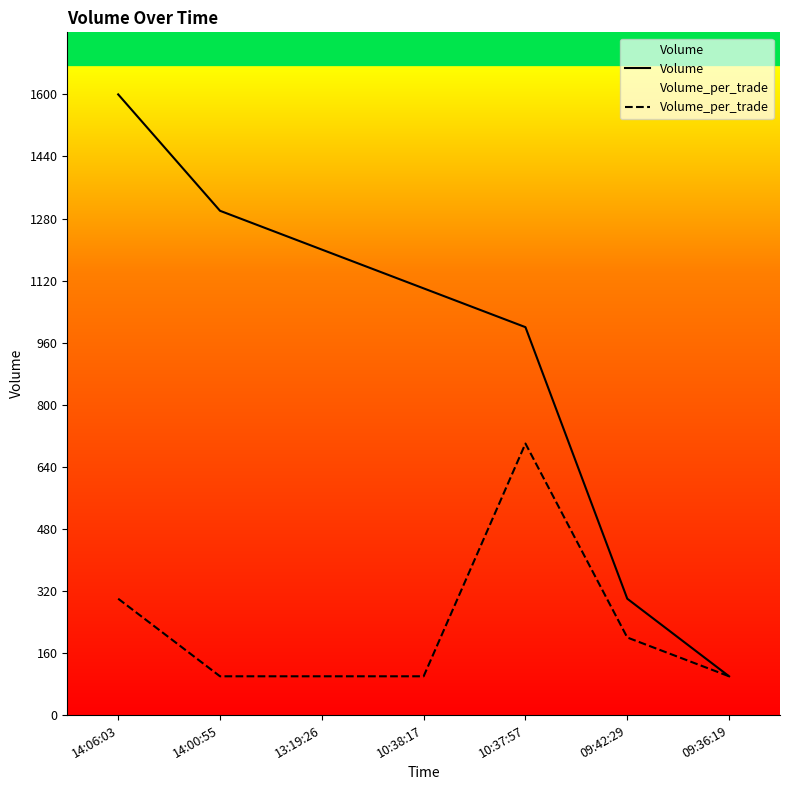

What is the label of the 1st point from the right?

09:36:19